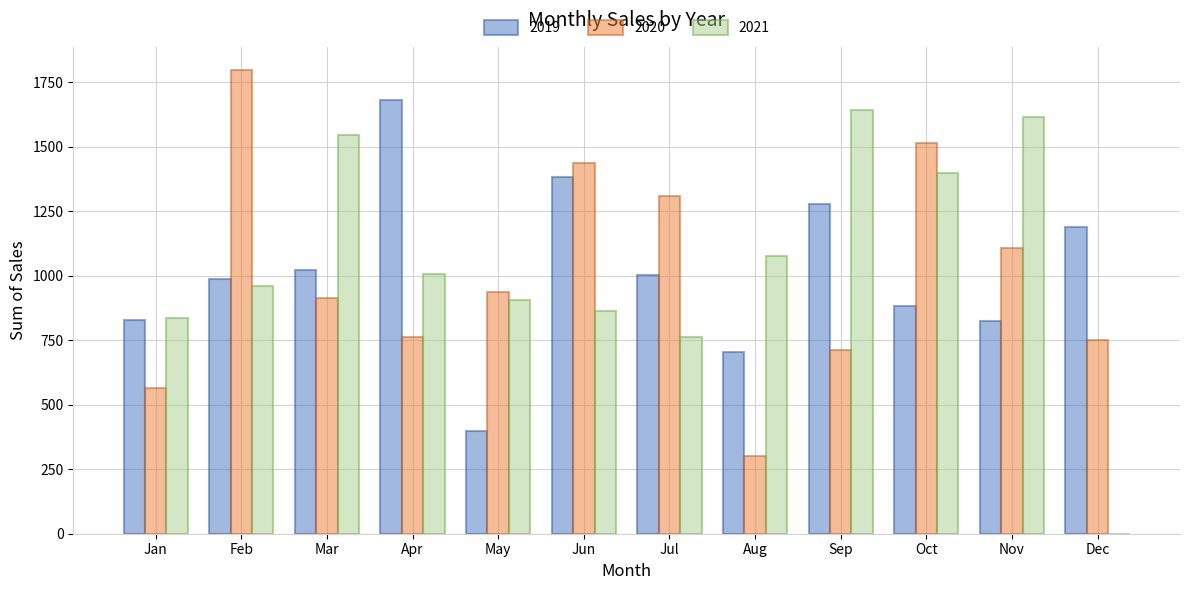

The value of 2021 at Dec is -533.4. True or false?

False